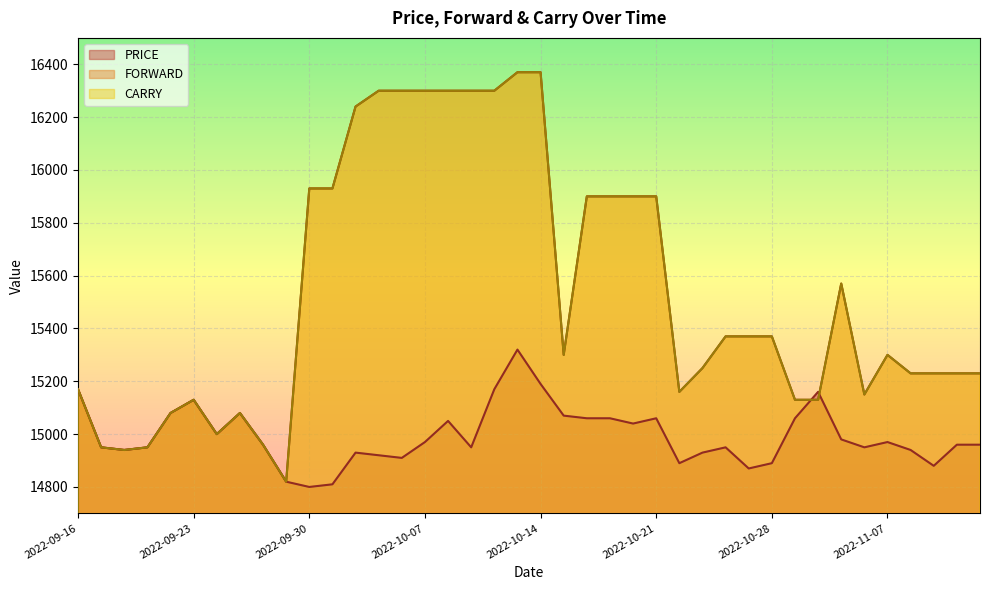

Does the chart display data point markers on the line(s)?

No